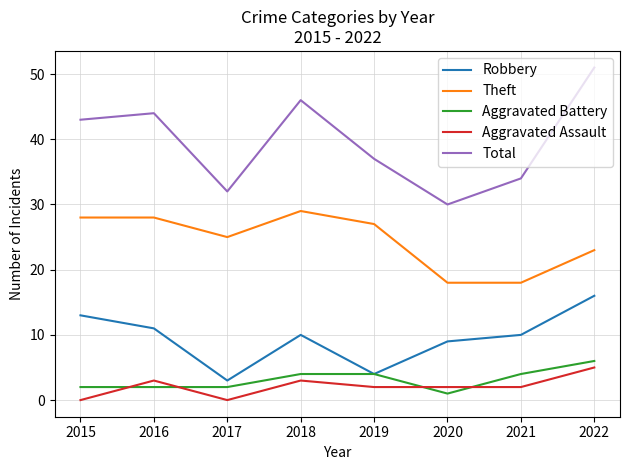

Where is Robbery nearest to the value 9?

2020